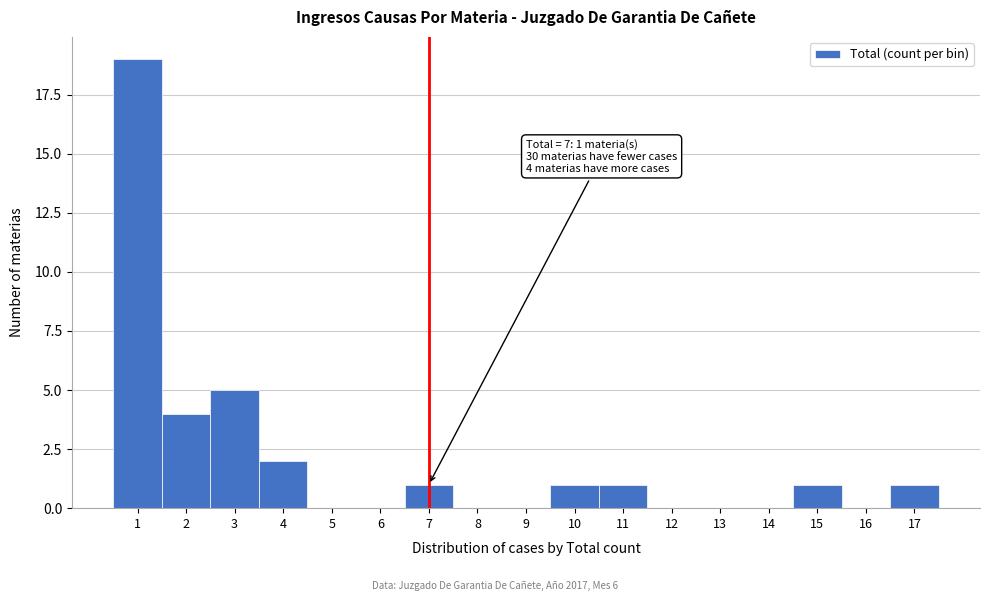

Over which range of the x-axis is the bar tallest?

0.5 to 1.5